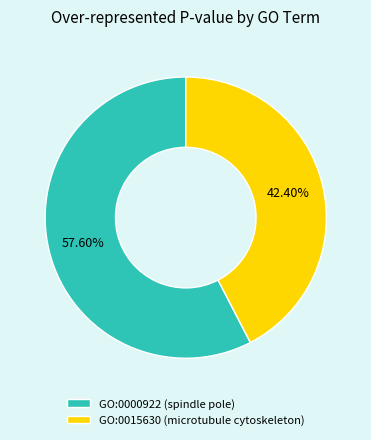

Which category has the smallest portion of the pie?

GO:0015630 (microtubule cytoskeleton)